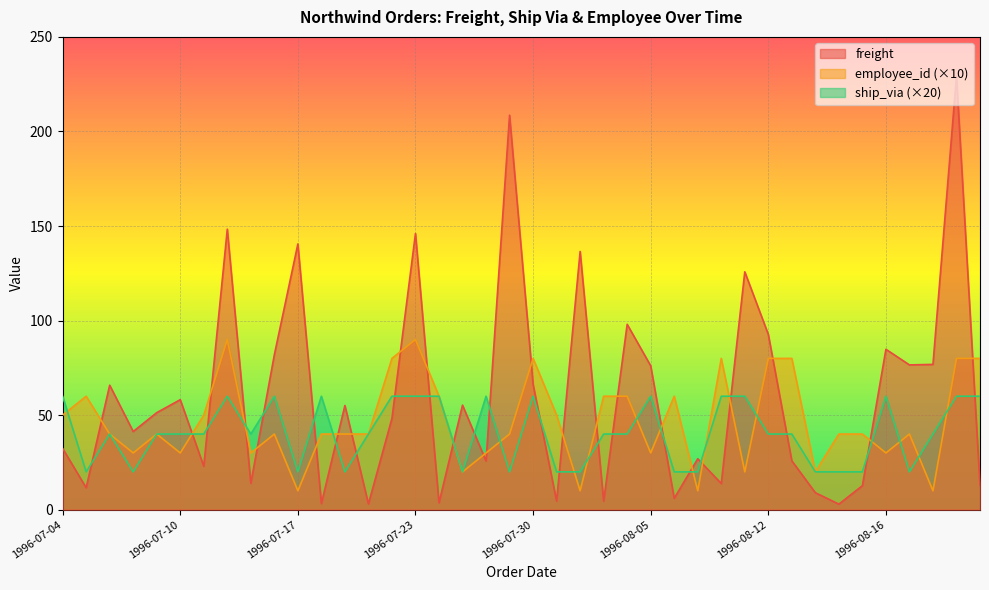

What is the label of the 12th point from the right?

1996-08-08